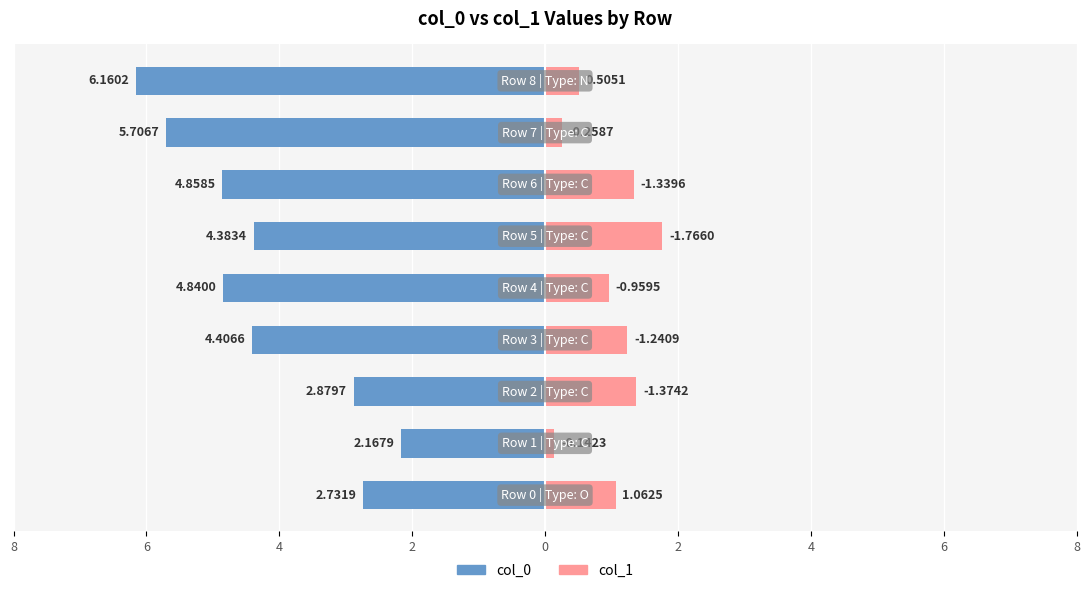

Reading left to right, list all the values displayed in this chart.

col_0: 8=-2.7	6=-2.2	4=-2.9	2=-4.4	0=-4.8	2=-4.4	4=-4.9	6=-5.7	8=-6.2
col_1: 8=1.1	6=0.1	4=1.4	2=1.2	0=1.0	2=1.8	4=1.3	6=0.3	8=0.5